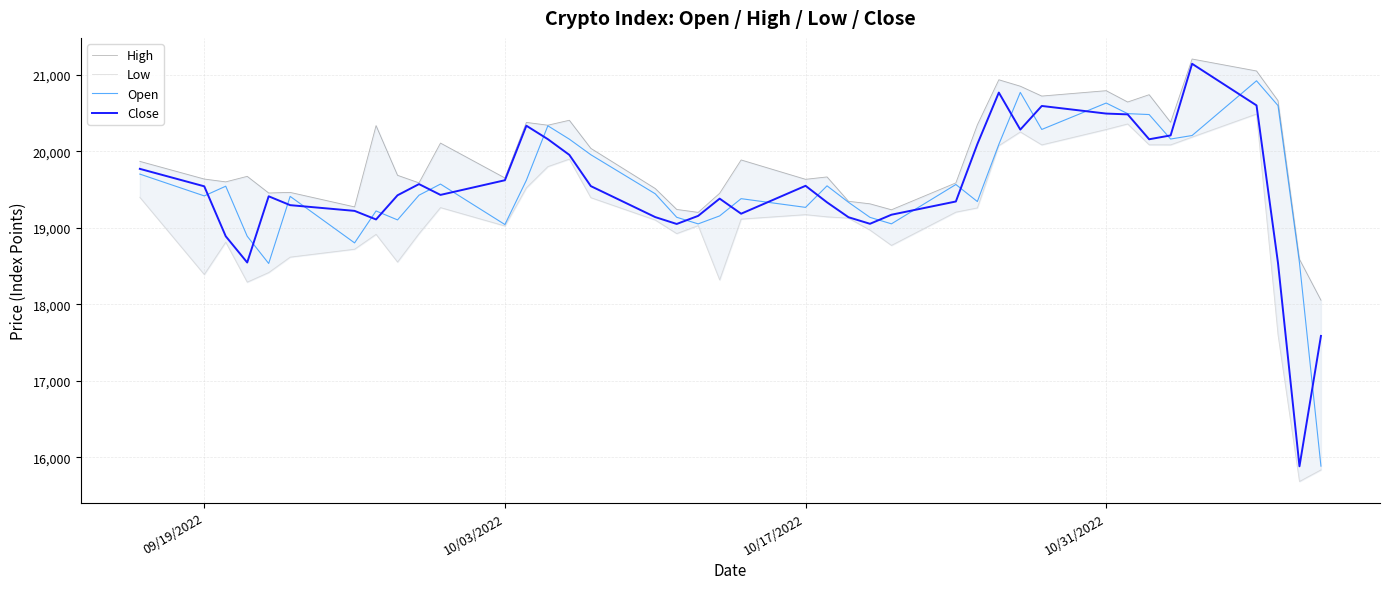

Is it true that Close equals 19544.1 at 09/19/2022?

True